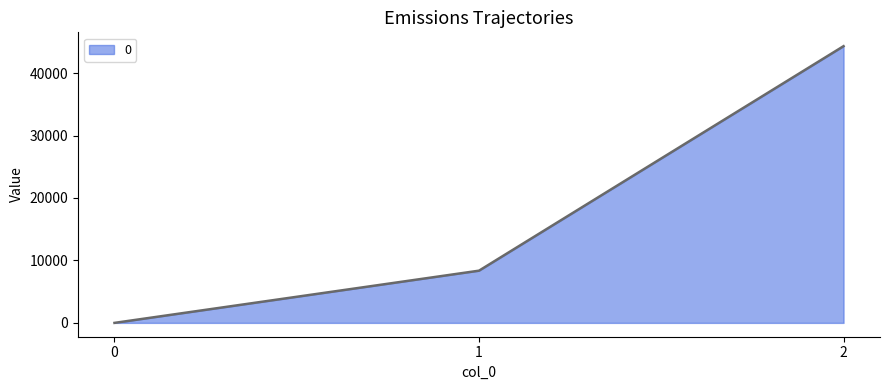

What is the difference between the second highest and minimum values?

8360